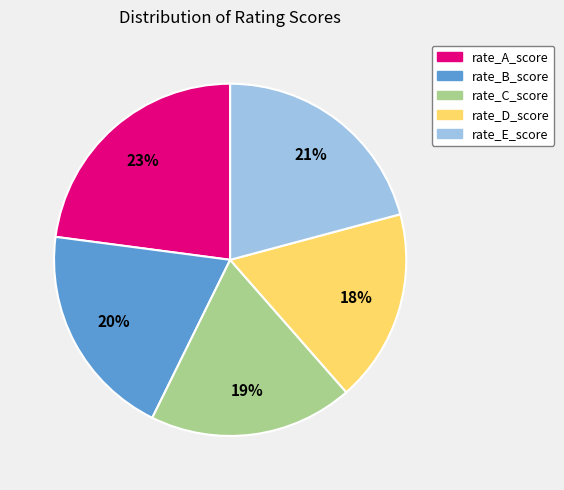

Rank the categories by value from lowest to highest.

rate_D_score, rate_C_score, rate_B_score, rate_E_score, rate_A_score